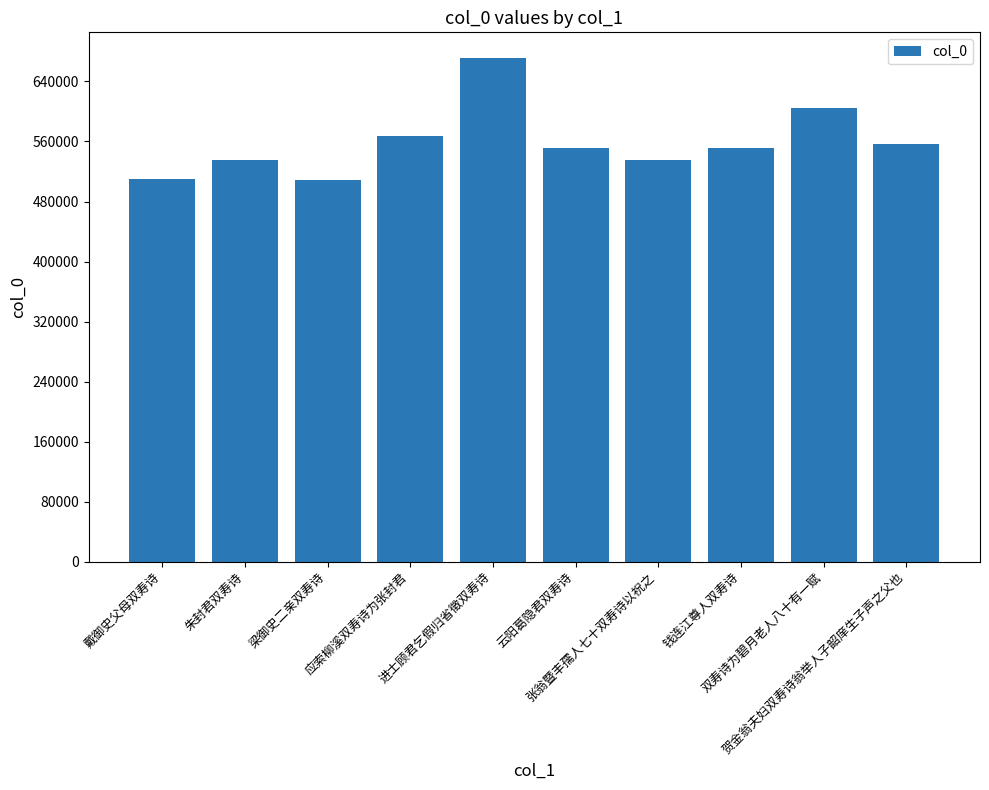

What is the difference between the values at 朱封君双寿诗 and 进士顾君乞假归省徵双寿诗?

136803